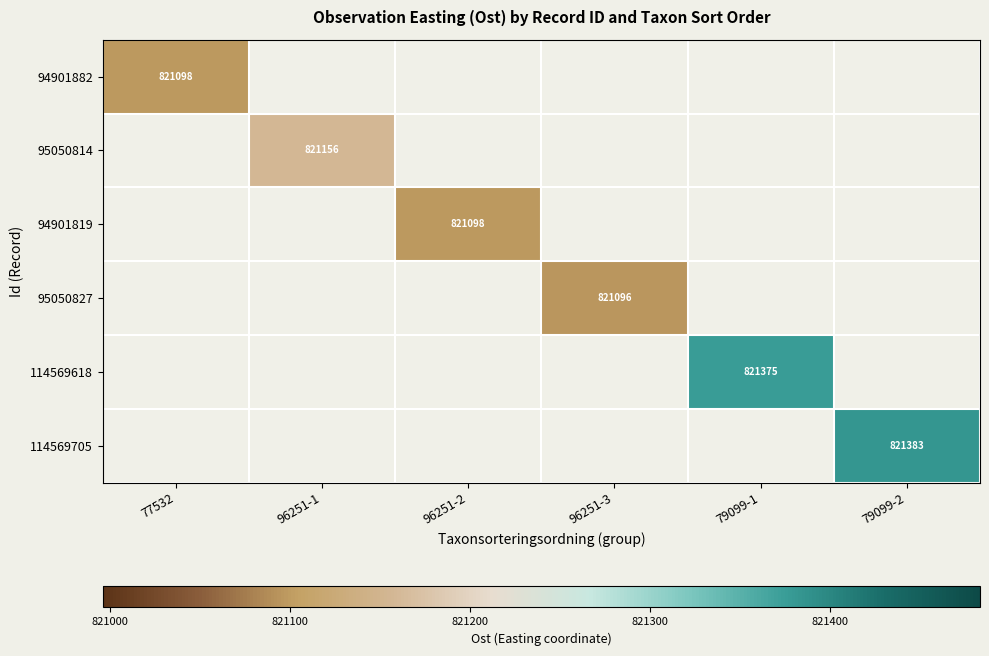

Rank the series at 79099-2 from lowest to highest value.

94901882, 95050814, 94901819, 95050827, 114569618, 114569705